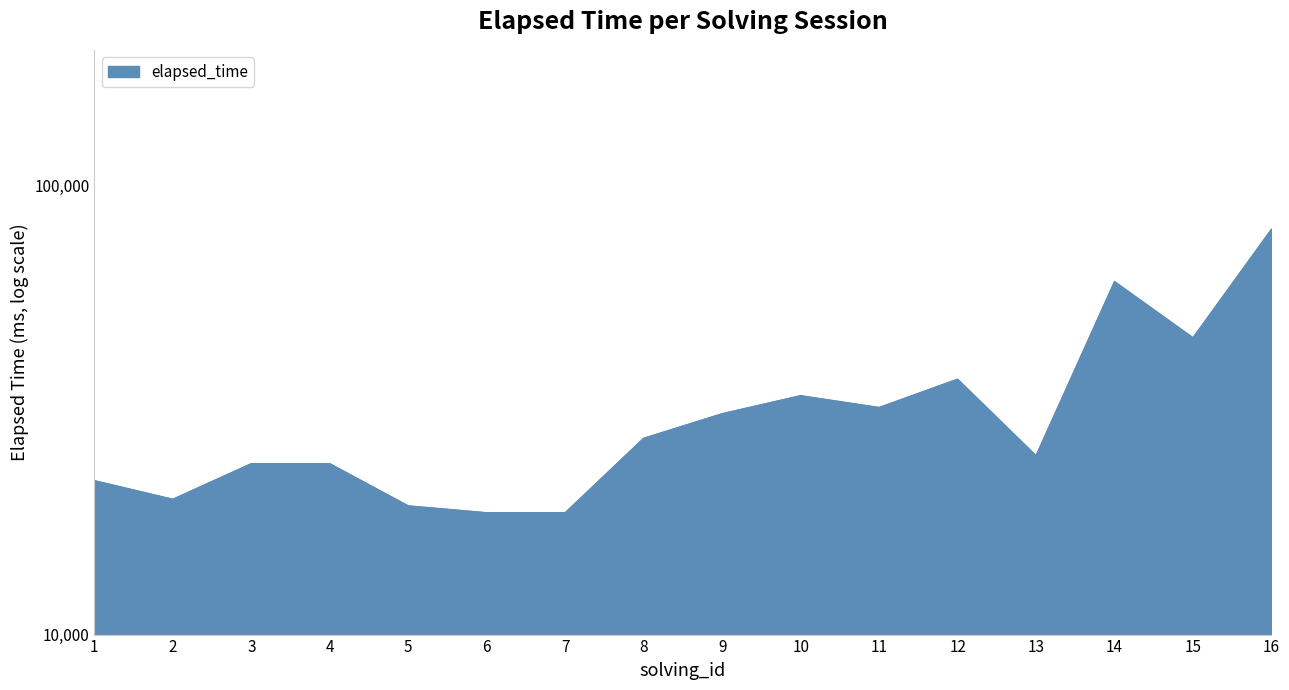

Reading left to right, extract all data points from this chart.

1=22000	2=20000	3=24000	4=24000	5=19333	6=18666	7=18666	8=27333	9=31000	10=34000	11=32000	12=37000	13=25000	14=61000	15=45750	16=79750